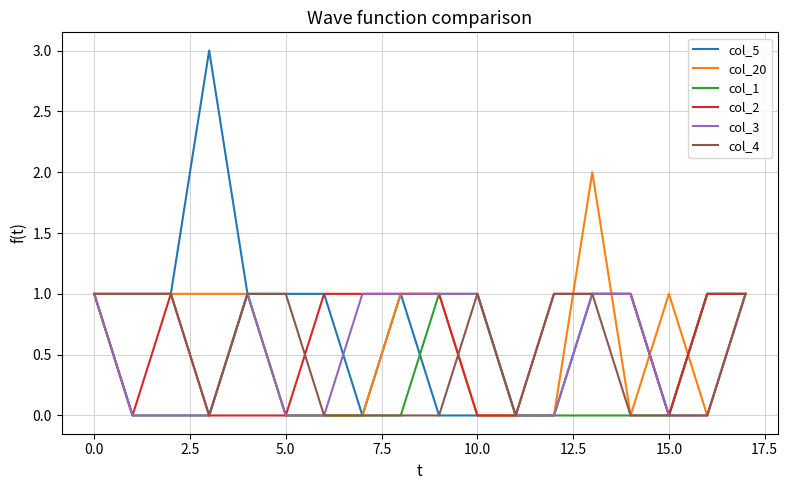

Which series has the widest spread of values?

col_5